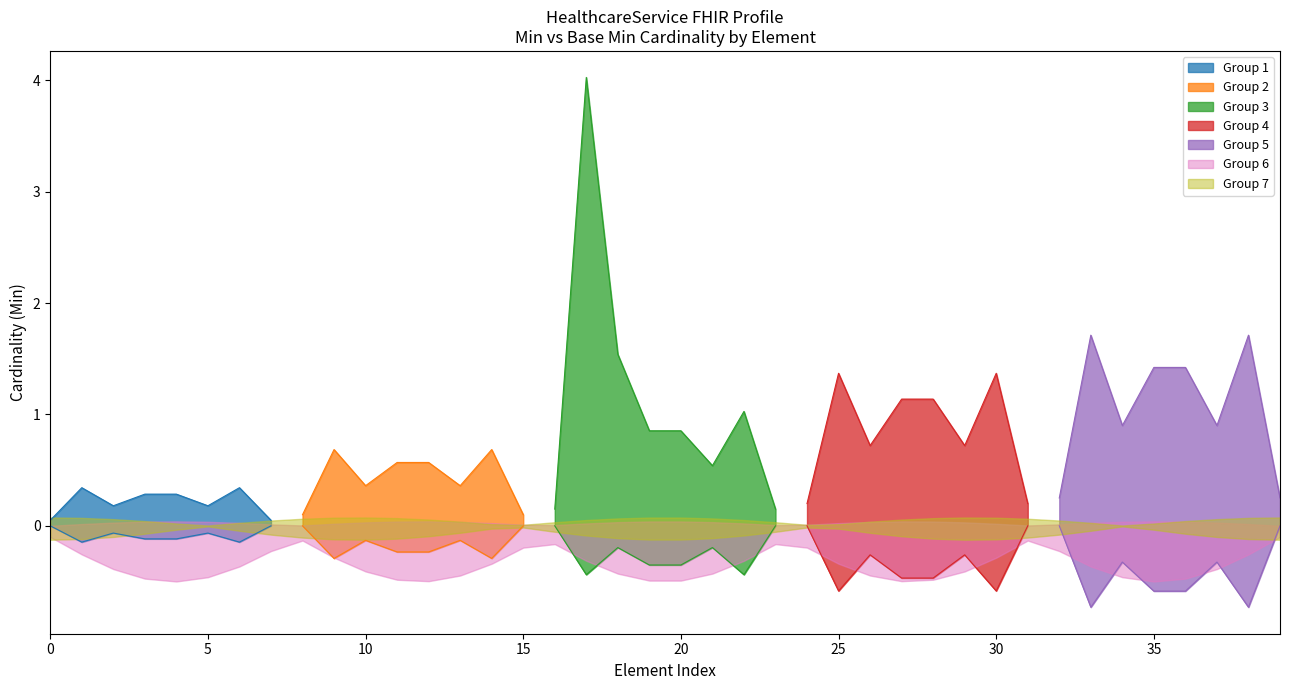

True or false: Min and Base Min intersect in this chart.

False